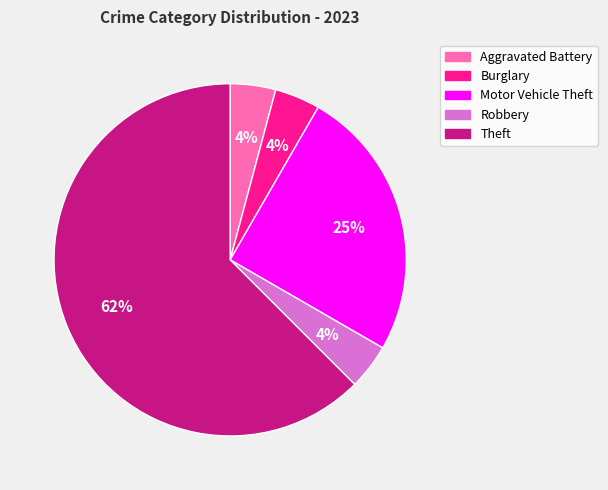

Does any single category account for the majority?

Yes